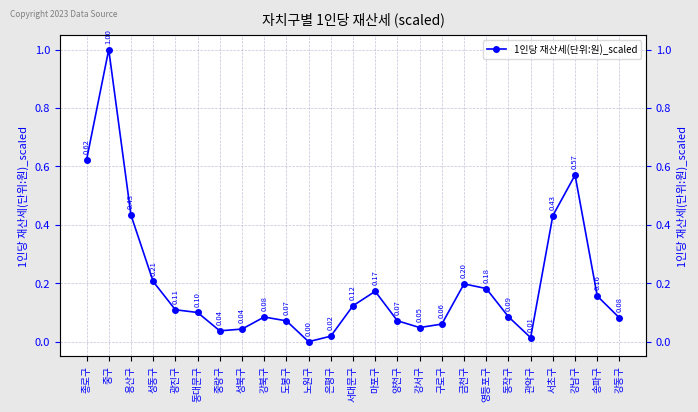

How many points are lower than both their immediate neighbors (excluding endpoints)?

4